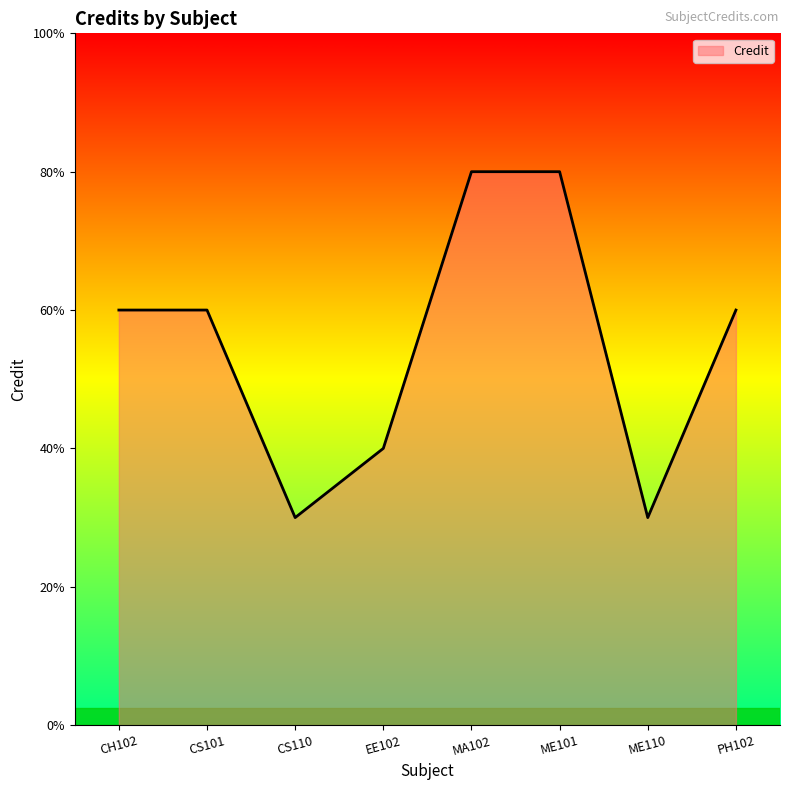

Does the chart have visible grid lines?

No